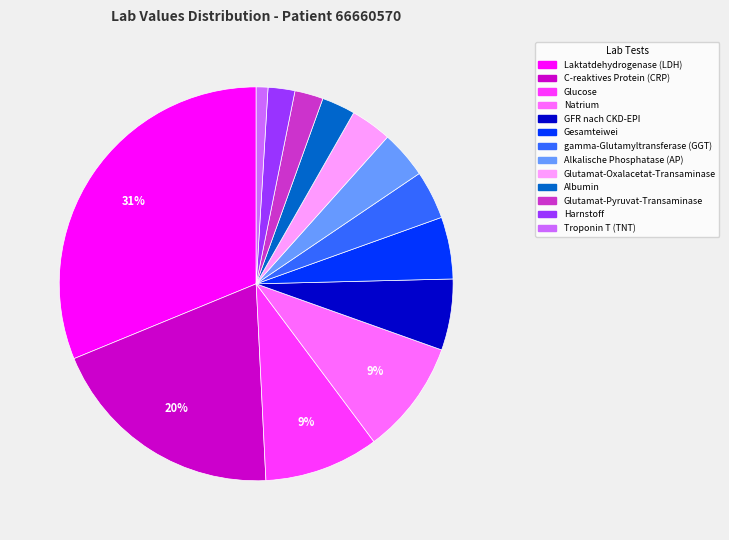

How many segments does this pie chart have?

13